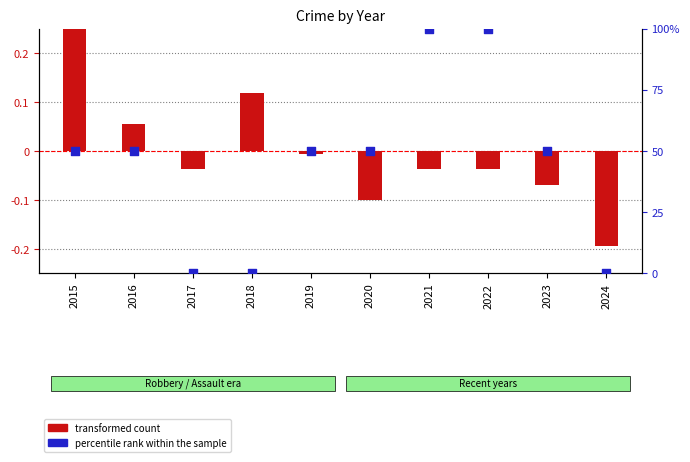

Which series reaches the minimum Y coordinate?

transformed count